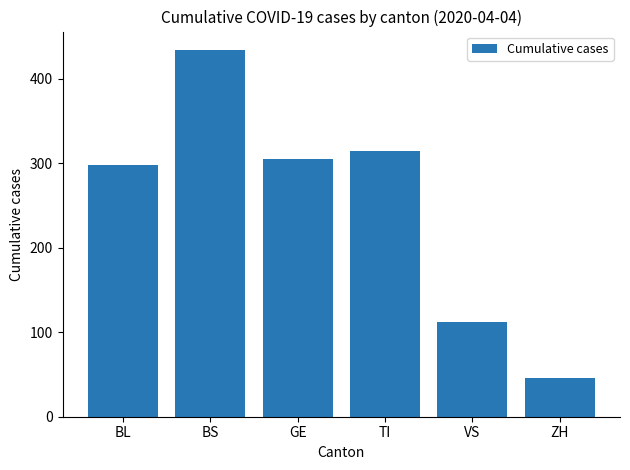

At which category does the chart reach its minimum across all series?

ZH